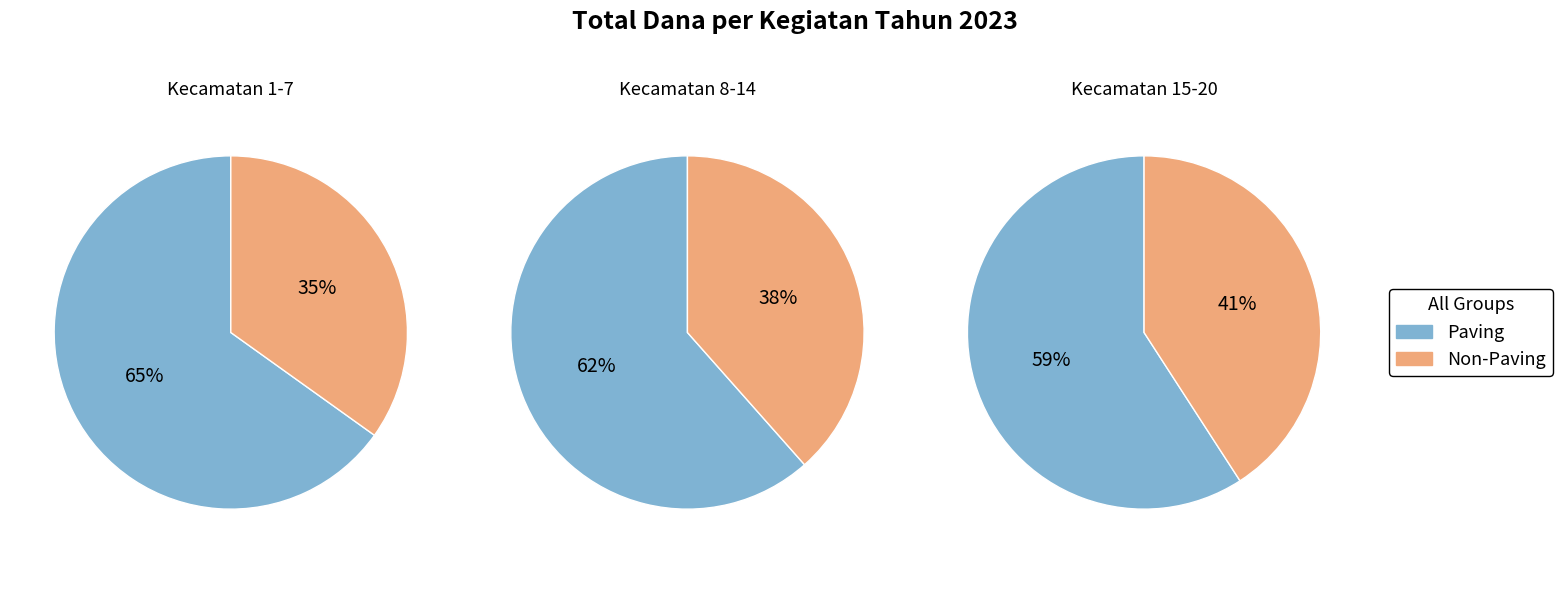

True or false: Paving Jalan accounts for 31% of the total.

False